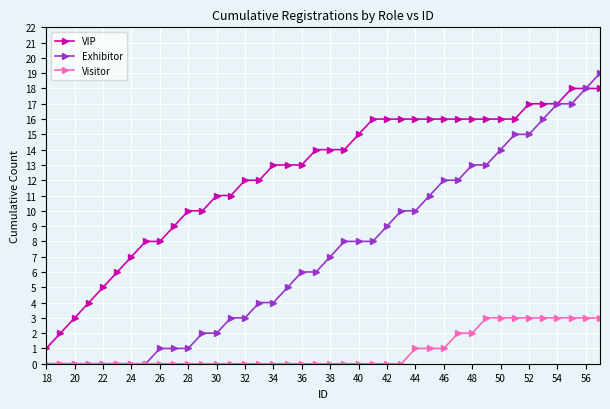

What is the value of the VIP point at the 35th from the left?

17